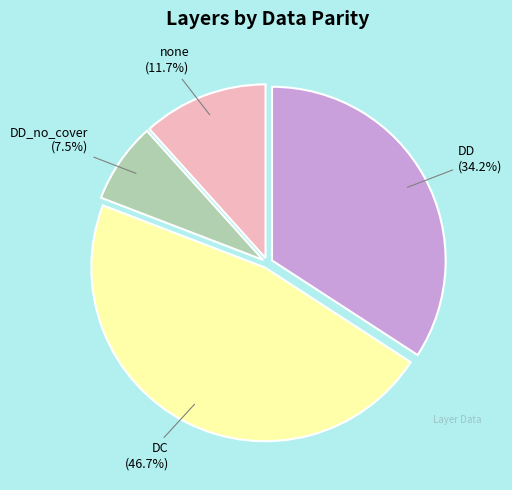

Does any single category account for the majority?

No